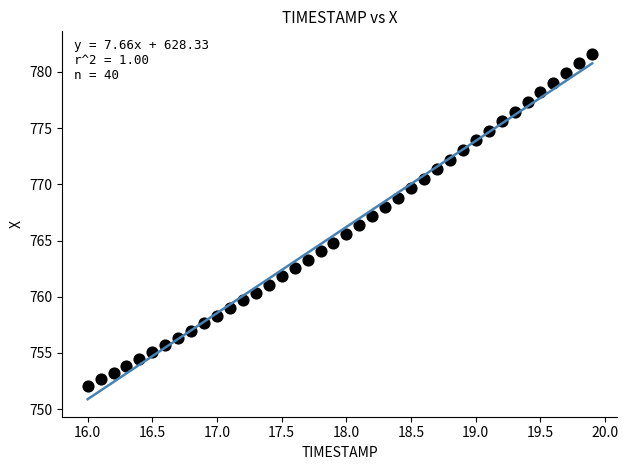

What is the range of X values (max minus min)?

3.9